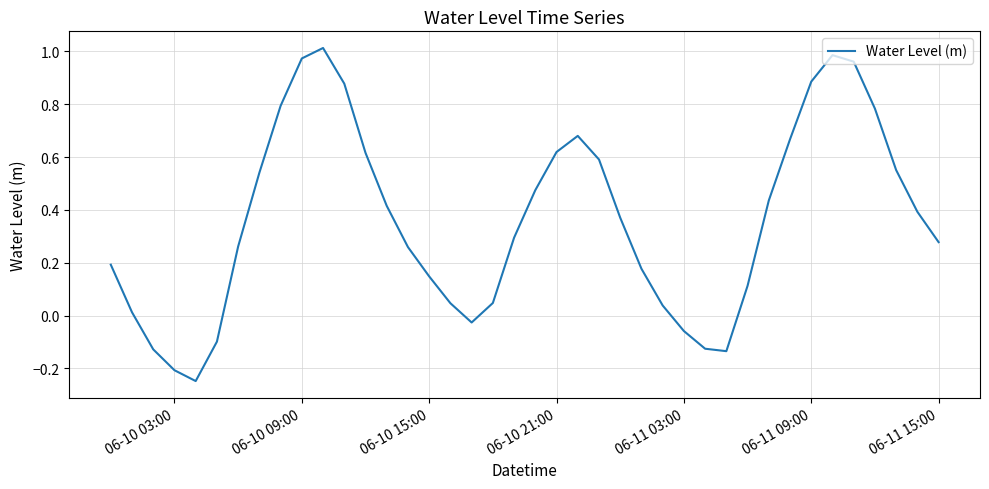

What is the sum of all values?

14.5